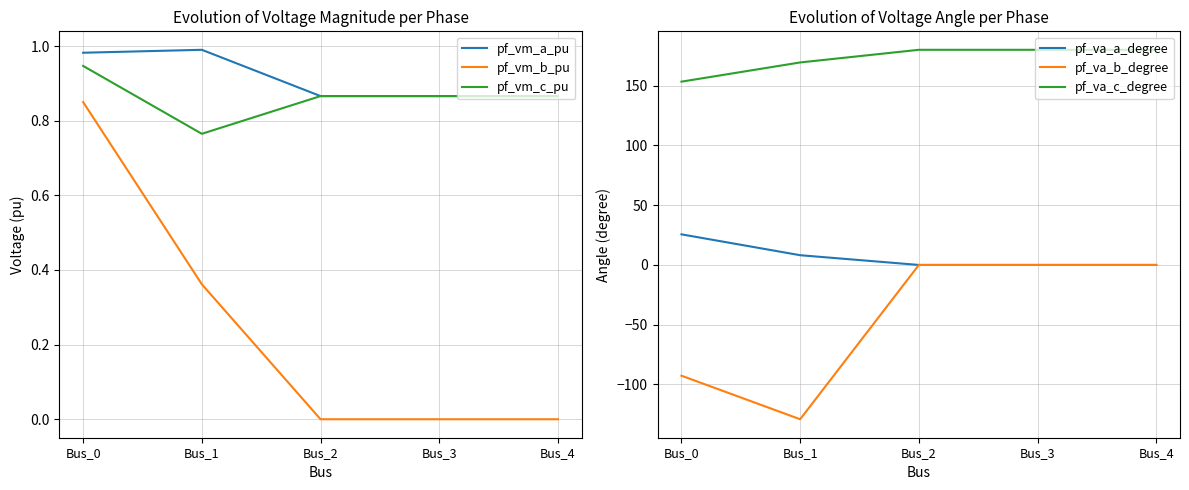

What is the greatest value displayed?

180.0